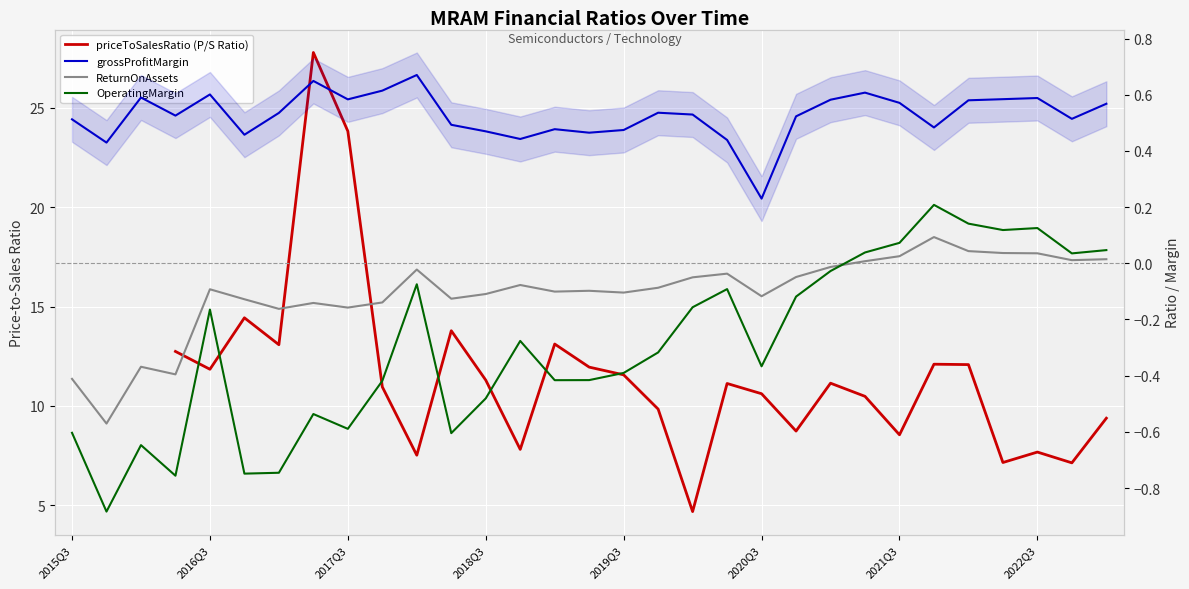

How many values in OperatingMargin are above zero?

8